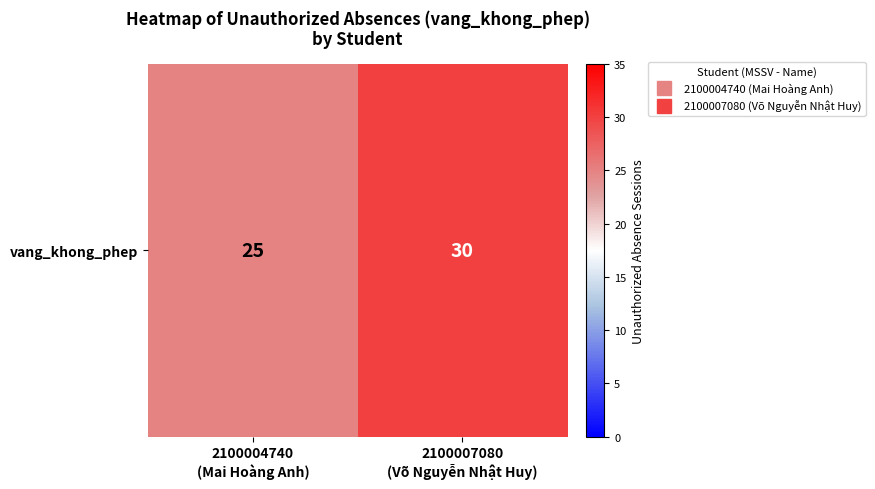

What is the difference between the values at 2100007080
(Võ Nguyễn Nhật Huy) and 2100004740
(Mai Hoàng Anh)?

5